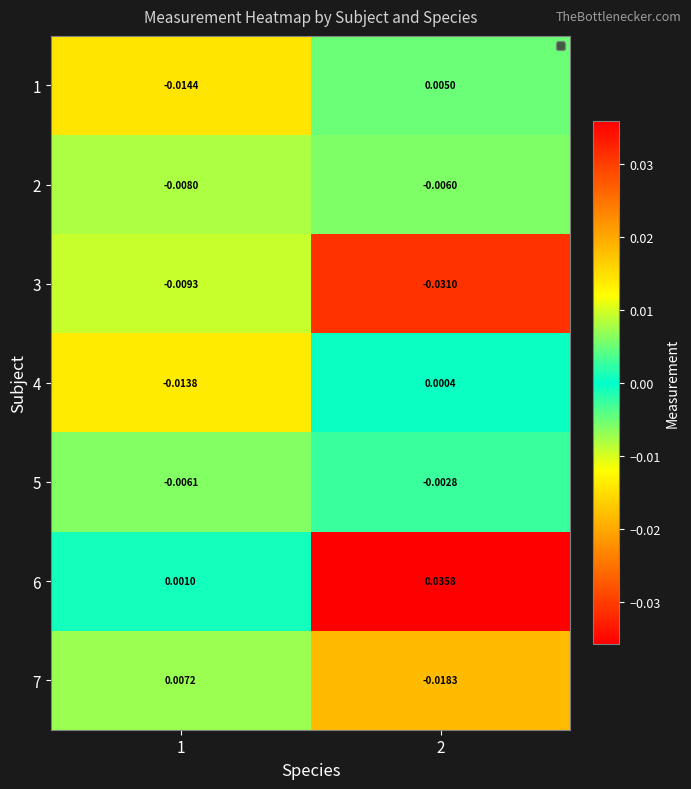

Which series has the largest total across all categories?

6